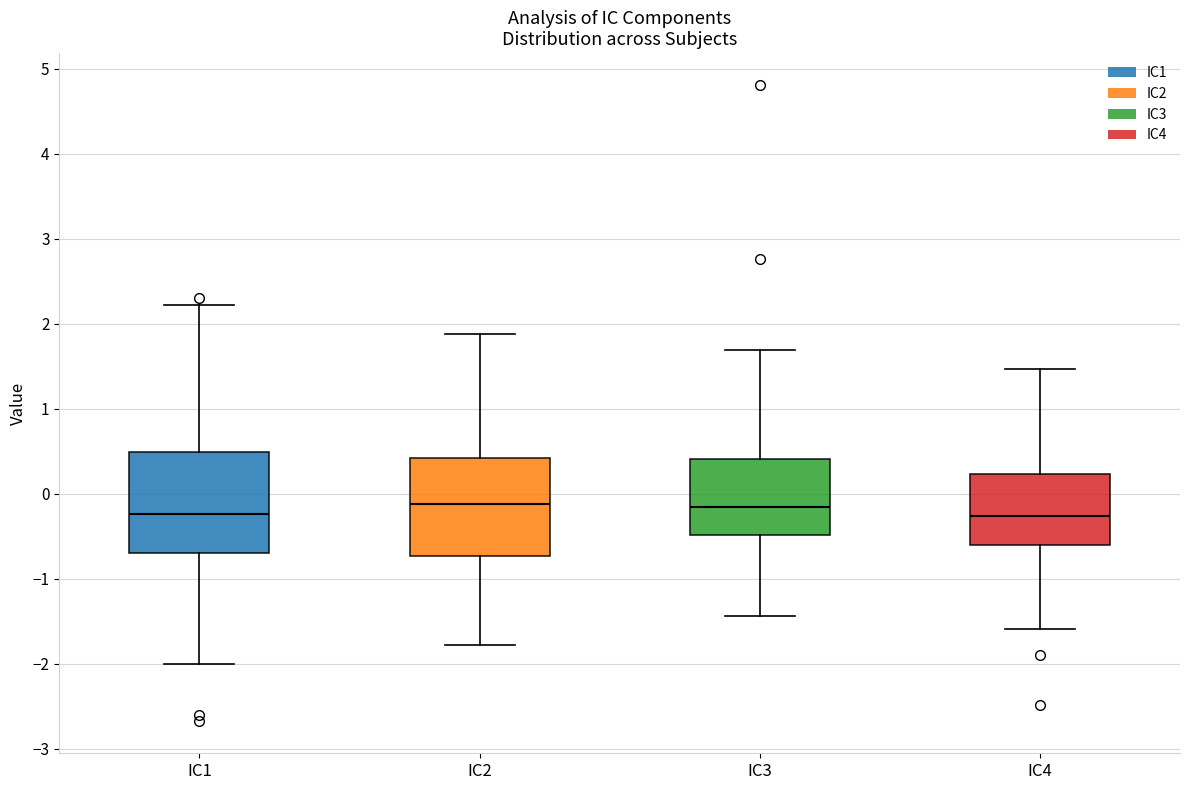

Reading left to right, transcribe this box plot: for each box, give where its median line is, the range the box spans, and where its two whiskers end, as read against the y-axis. The values are not printed on the chart, so give them approximately, as read against the axis.

IC1: median -0.2, box -0.7 to 0.5, whiskers -2.0 to 2.2
IC2: median -0.1, box -0.7 to 0.4, whiskers -1.8 to 1.9
IC3: median -0.2, box -0.5 to 0.4, whiskers -1.4 to 1.7
IC4: median -0.3, box -0.6 to 0.2, whiskers -1.6 to 1.5